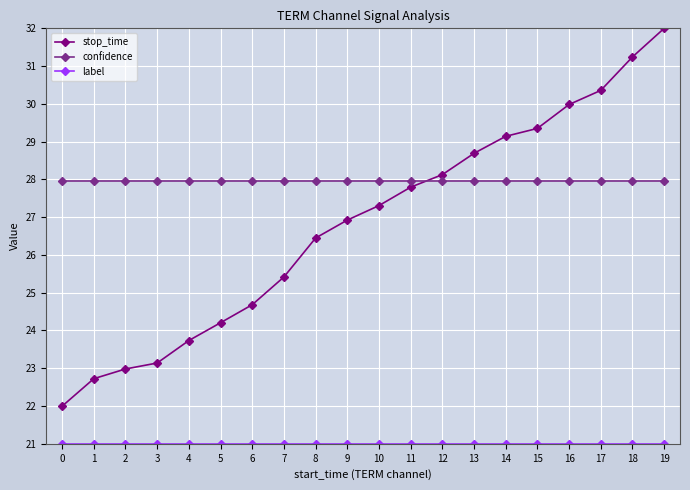

Which category has the highest value in the stop_time series?

19